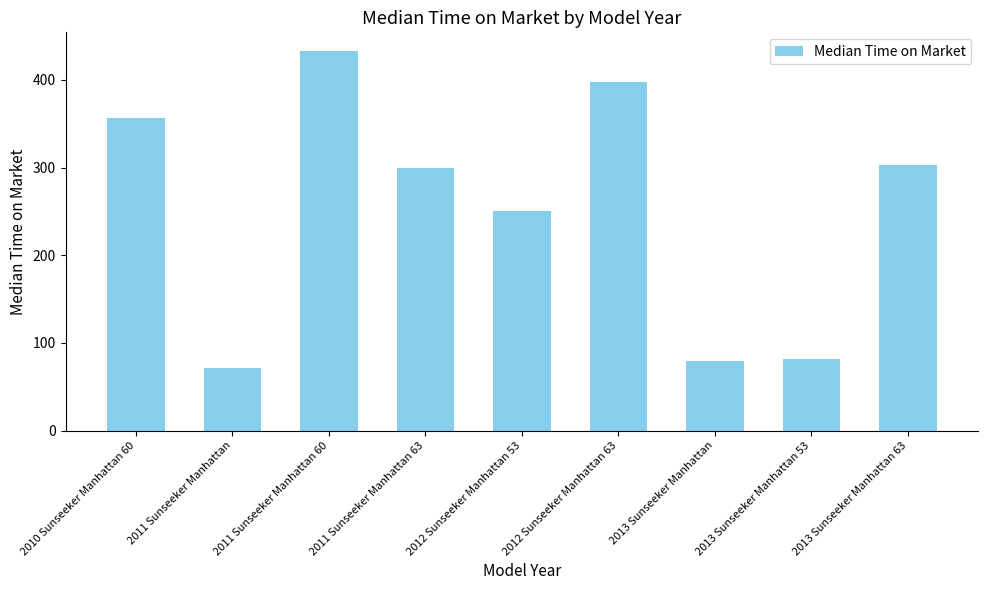

Reading right to left, list all the values displayed in this chart.

2013 Sunseeker Manhattan 63=302.5	2013 Sunseeker Manhattan 53=82.0	2013 Sunseeker Manhattan=80.0	2012 Sunseeker Manhattan 63=397.0	2012 Sunseeker Manhattan 53=251.0	2011 Sunseeker Manhattan 63=299.5	2011 Sunseeker Manhattan 60=432.5	2011 Sunseeker Manhattan=72.0	2010 Sunseeker Manhattan 60=356.5